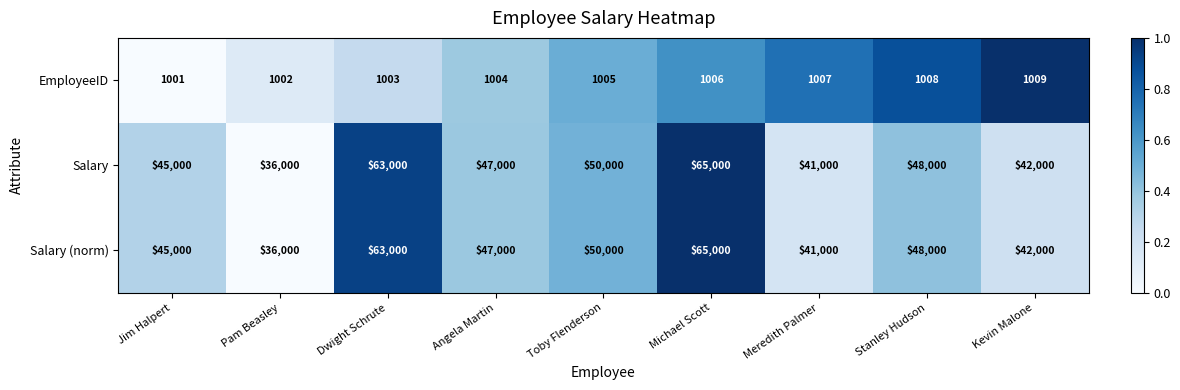

The EmployeeID series shows 1752 at Michael Scott. True or false?

False